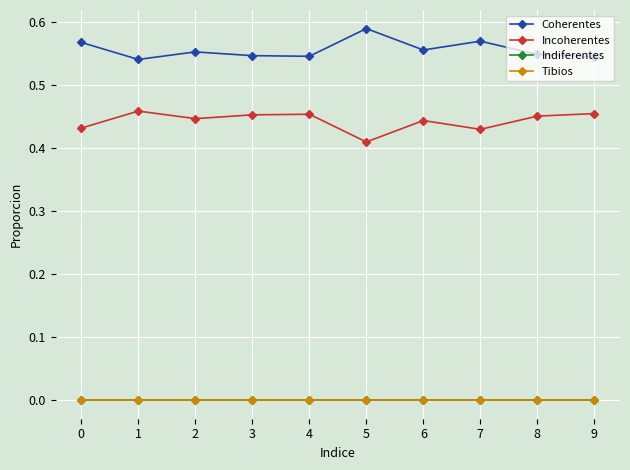

What is the value of the Coherentes point at the 8th from the left?

0.6